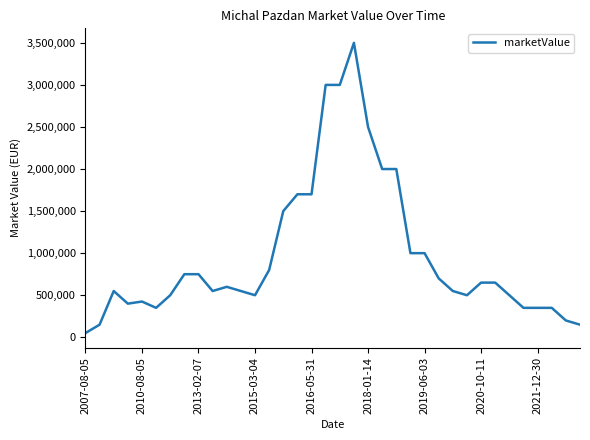

What is the greatest value displayed?

3500000